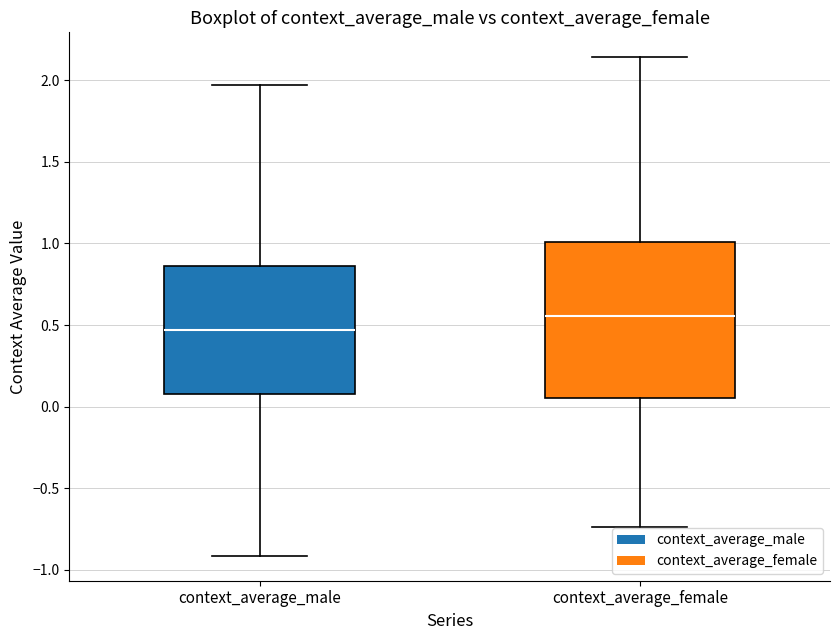

Reading left to right, transcribe this box plot: for each box, give where its median line is, the range the box spans, and where its two whiskers end, as read against the y-axis. The values are not printed on the chart, so give them approximately, as read against the axis.

context_average_male: median 0.45, box 0.05 to 0.85, whiskers -0.90 to 1.95
context_average_female: median 0.55, box 0.05 to 1.00, whiskers -0.75 to 2.15